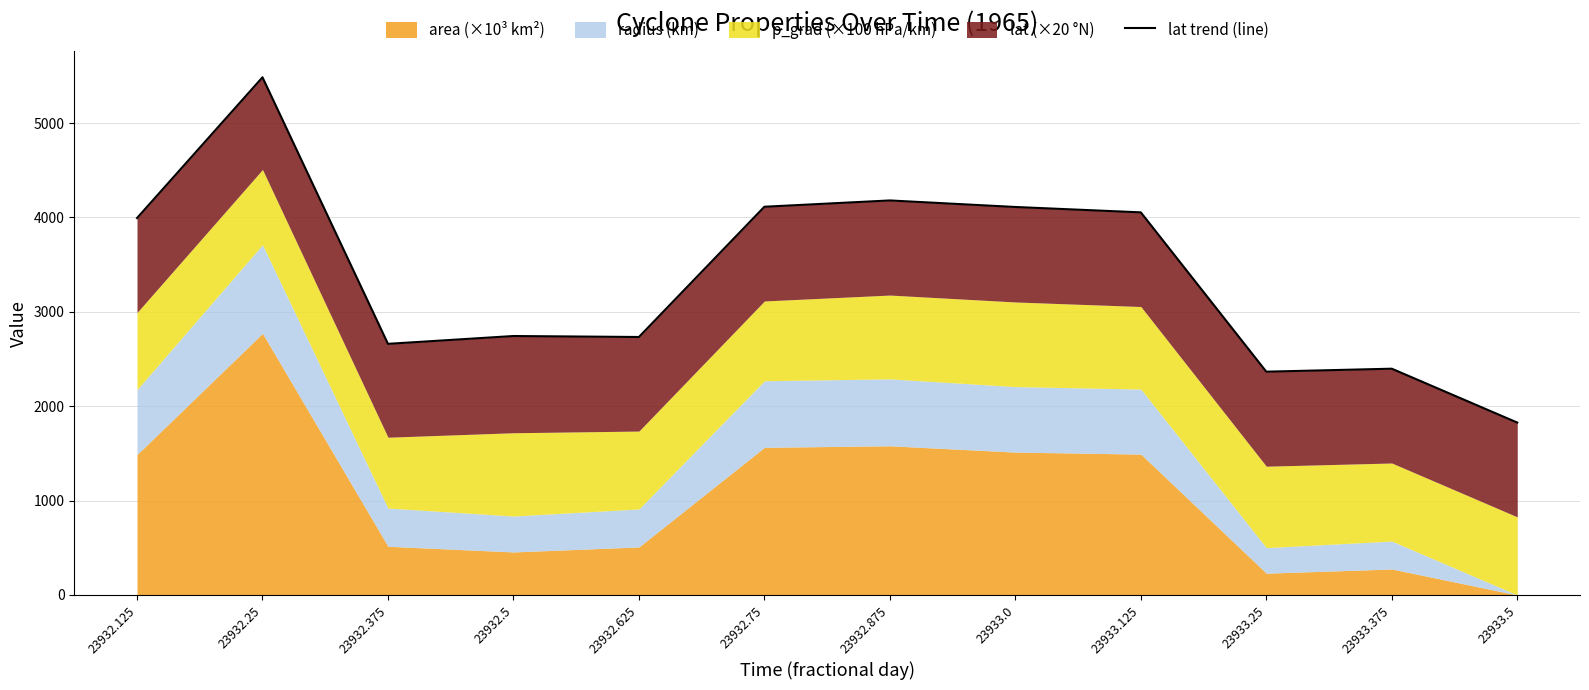

Reading left to right, list all the values displayed in this chart.

23932.125=3993.9	23932.25=5485.6	23932.375=2660.9	23932.5=2743.8	23932.625=2733.5	23932.75=4113.8	23932.875=4180.5	23933.0=4111.1	23933.125=4054.1	23933.25=2365.9	23933.375=2397.5	23933.5=1826.6